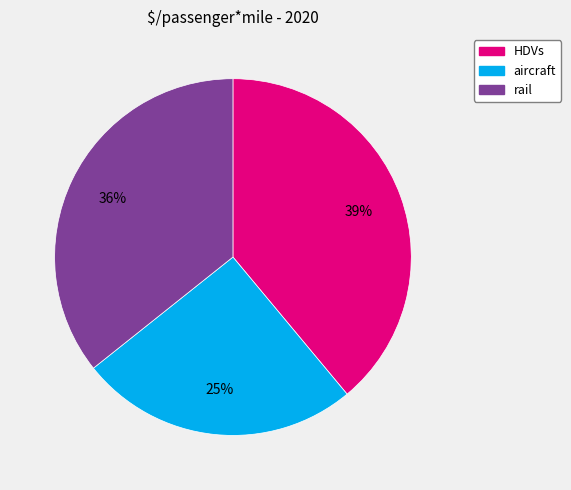

Which category has the biggest portion of the pie?

HDVs